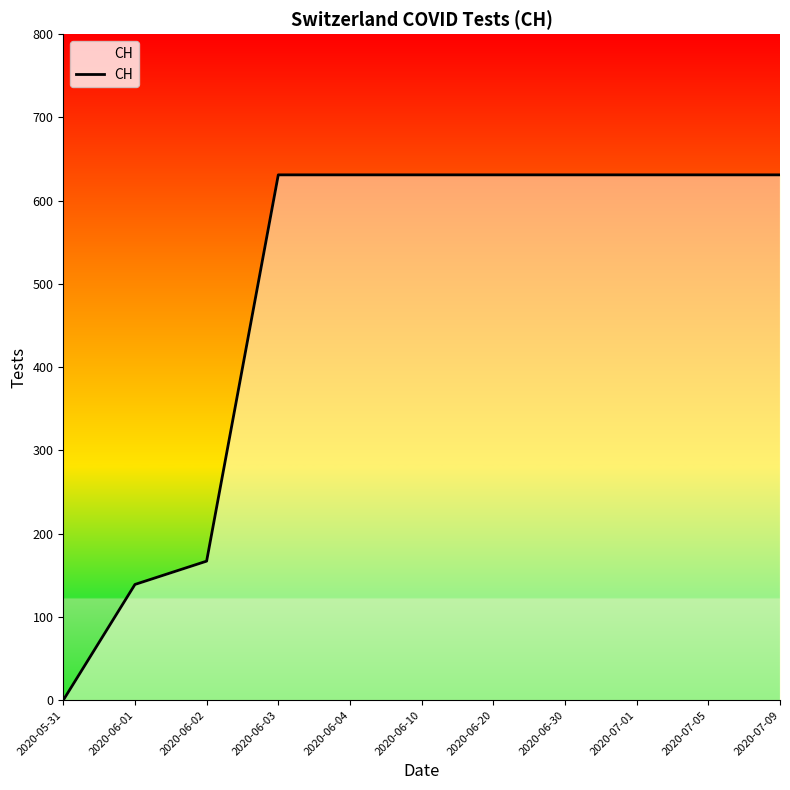

What is the sum of all values?

5354